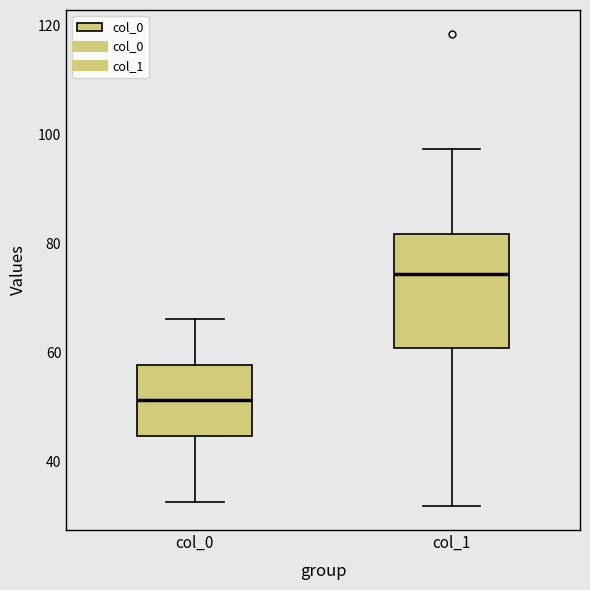

Where is the lower edge of the box for col_0 on the y-axis? The values are not printed on the chart, so give them approximately, as read against the axis.

44